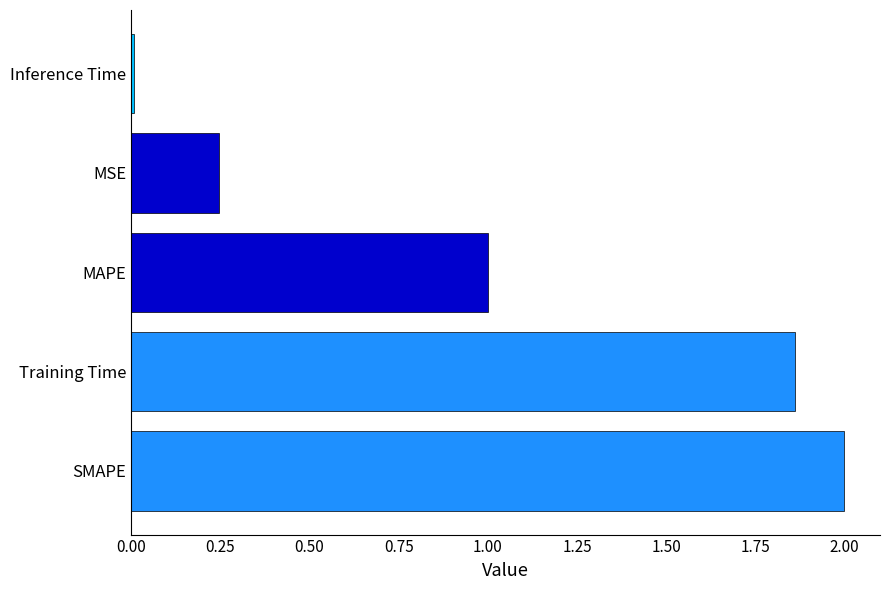

Rank the categories by value from lowest to highest.

Inference Time, MSE, MAPE, Training Time, SMAPE